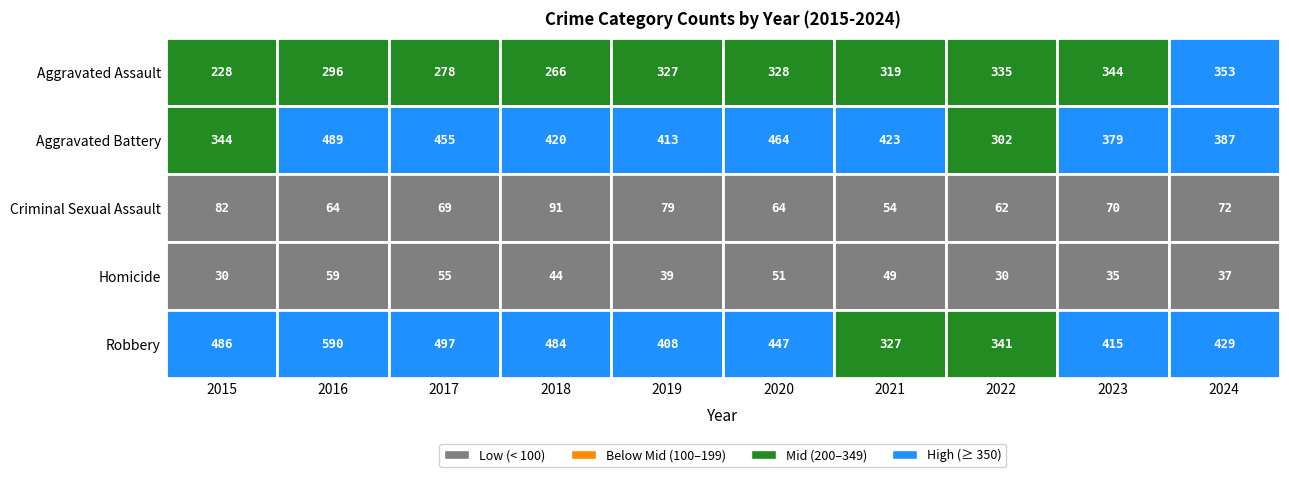

Which has a higher value, 2024 or 2017?

2024